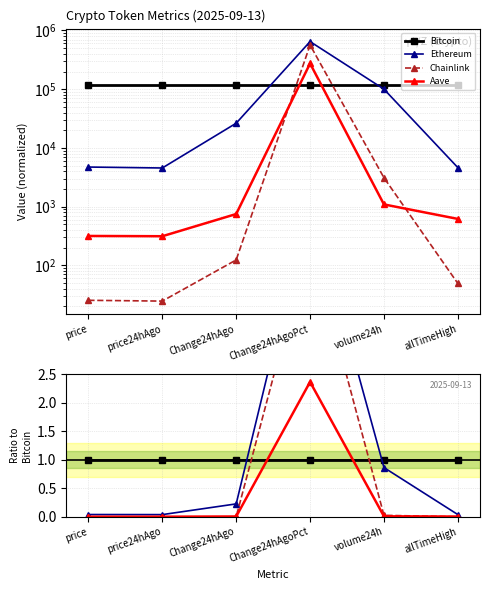

True or false: Chainlink and Ethereum intersect in this chart.

False